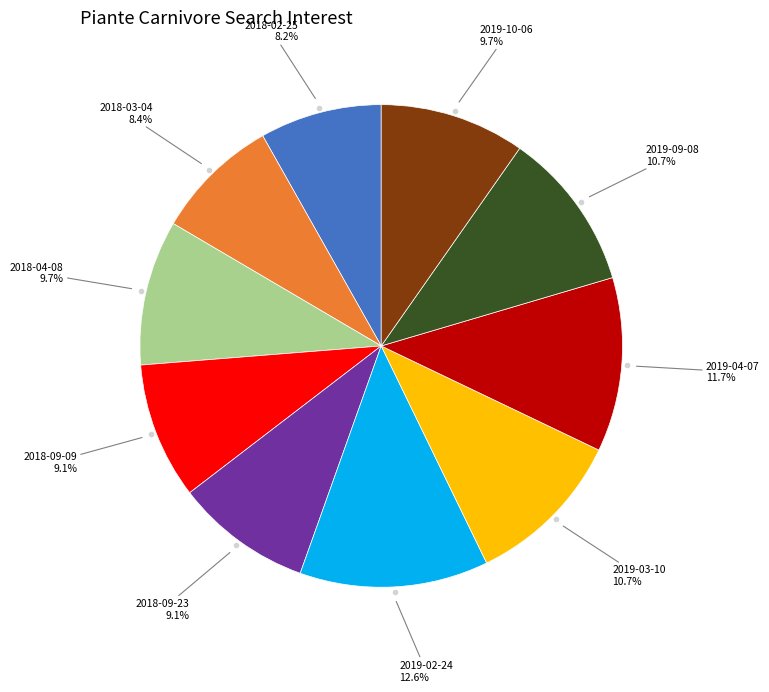

Is there any slice that represents more than half of the pie?

No